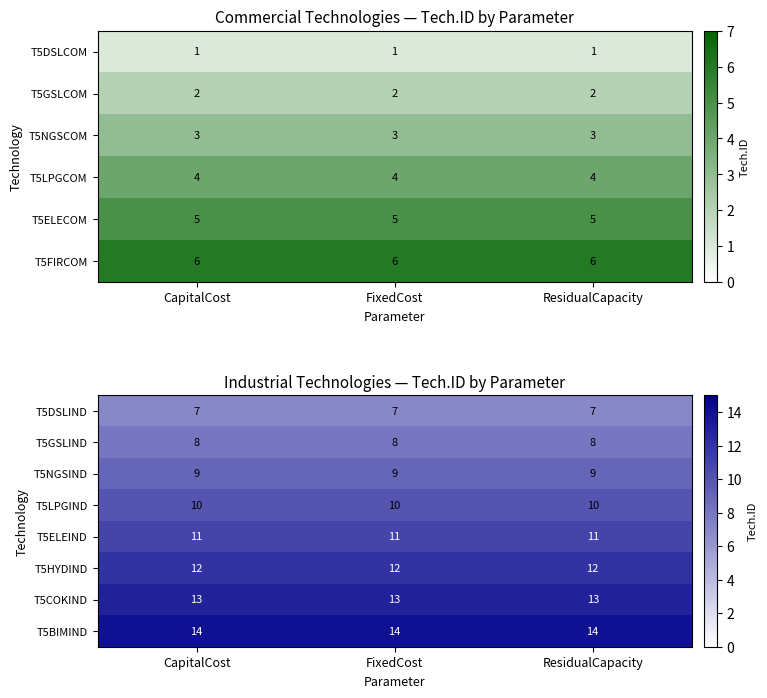

What value does the T5BIMIND series have at CapitalCost?

14